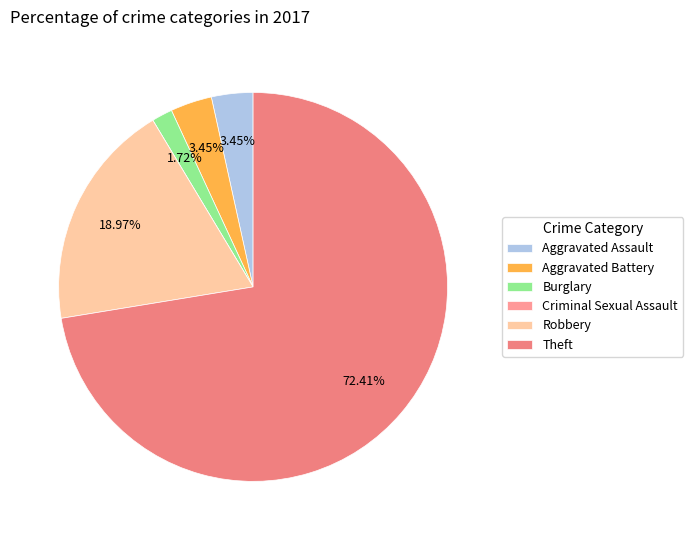

Count the number of slices in the pie.

6